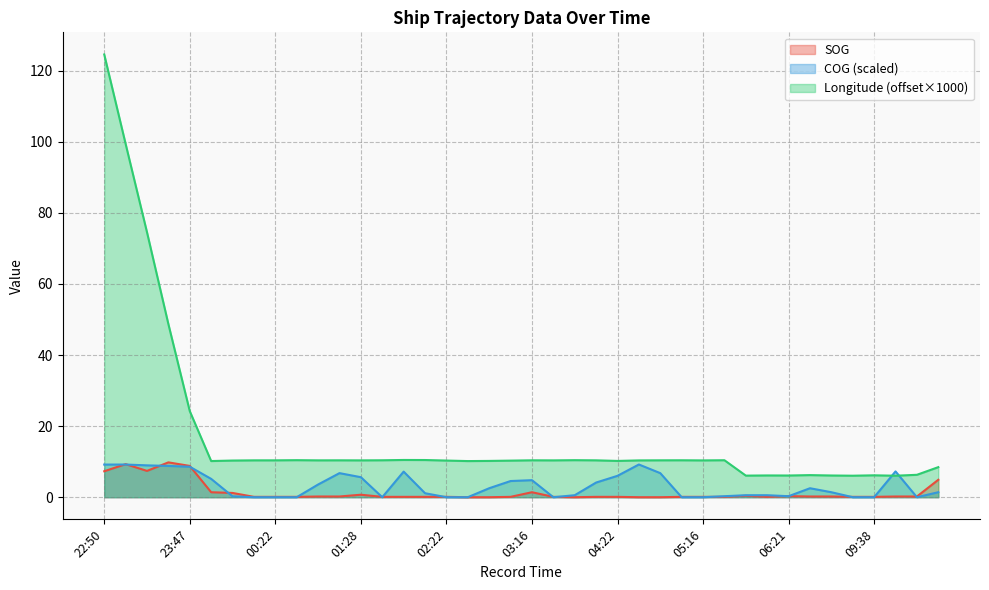

Reading right to left, extract all data points from this chart.

SOG: 12:33=4.9	10:38=0.2	09:56=0.2	09:38=0.1	08:50=0.1	07:03=0.2	06:51=0.2	06:21=0.3	06:09=0.1	05:54=0.4	05:28=0.1	05:16=0.1	05:04=0.1	04:52=0.0	04:34=0.0	04:22=0.1	04:04=0.1	03:46=0.0	03:34=0.1	03:16=1.4	03:04=0.1	02:52=0.0	02:40=0.0	02:22=0.1	02:04=0.1	01:52=0.1	01:40=0.1	01:28=0.7	01:16=0.2	01:04=0.2	00:49=0.1	00:22=0.1	00:19=0.1	00:04=1.2	00:01=1.4	23:47=8.8	23:35=9.8	23:23=7.4	23:08=9.3	22:50=7.3
COG: 12:33=1.4	10:38=0.0	09:56=7.3	09:38=0.0	08:50=0.0	07:03=1.4	06:51=2.5	06:21=0.3	06:09=0.6	05:54=0.6	05:28=0.3	05:16=0.0	05:04=0.0	04:52=6.8	04:34=9.2	04:22=6.0	04:04=4.1	03:46=0.6	03:34=0.0	03:16=4.8	03:04=4.5	02:52=2.5	02:40=0.0	02:22=0.0	02:04=1.1	01:52=7.2	01:40=0.0	01:28=5.6	01:16=6.8	01:04=3.6	00:49=0.0	00:22=0.0	00:19=0.0	00:04=0.2	00:01=5.2	23:47=8.6	23:35=8.8	23:23=9.0	23:08=9.2	22:50=9.2
Longitude: 12:33=8.5	10:38=6.3	09:56=6.0	09:38=6.2	08:50=6.0	07:03=6.1	06:51=6.2	06:21=6.1	06:09=6.1	05:54=6.1	05:28=10.4	05:16=10.4	05:04=10.4	04:52=10.4	04:34=10.4	04:22=10.2	04:04=10.4	03:46=10.4	03:34=10.4	03:16=10.4	03:04=10.3	02:52=10.2	02:40=10.2	02:22=10.3	02:04=10.5	01:52=10.5	01:40=10.4	01:28=10.4	01:16=10.4	01:04=10.4	00:49=10.4	00:22=10.4	00:19=10.4	00:04=10.3	00:01=10.2	23:47=24.2	23:35=48.7	23:23=74.5	23:08=99.4	22:50=124.5